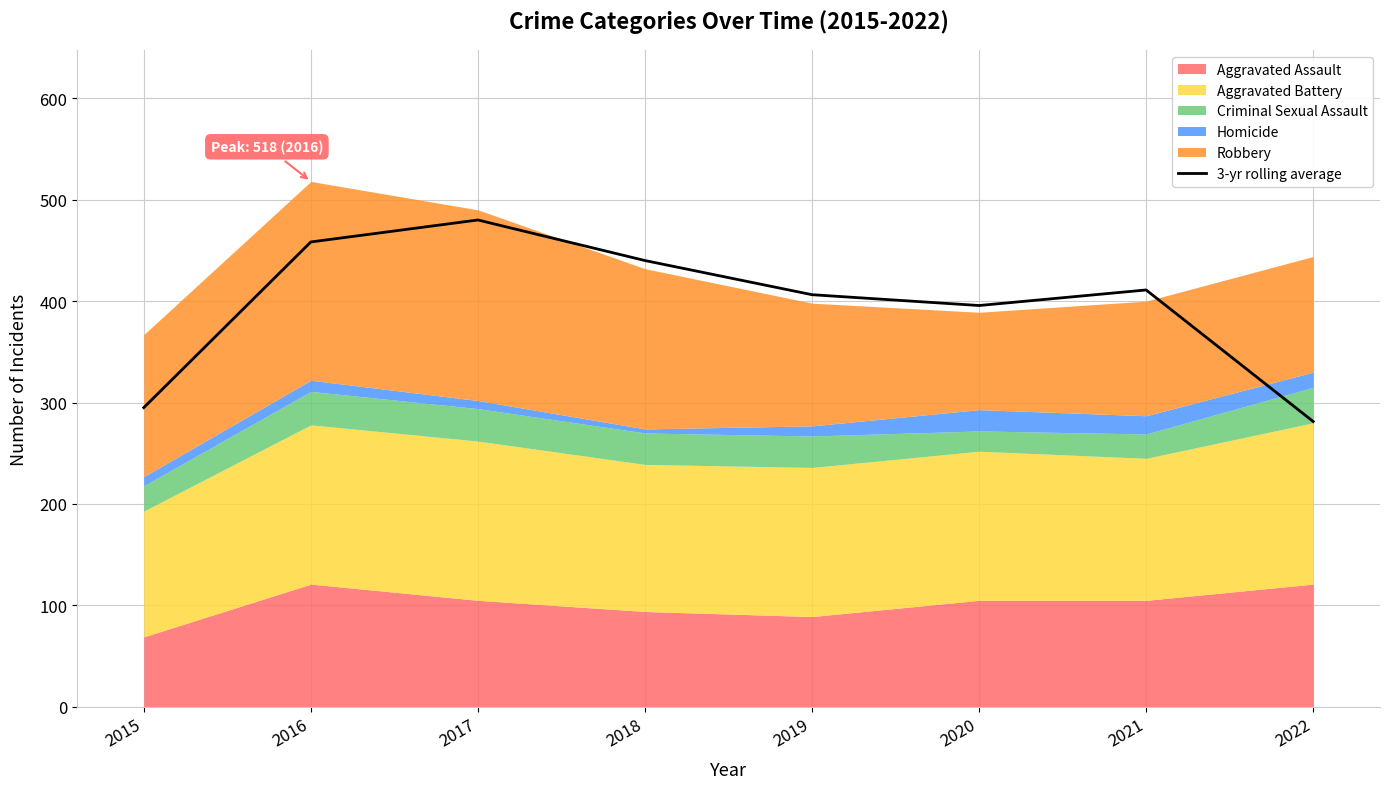

What is the value of the 8th point from the left?

281.3